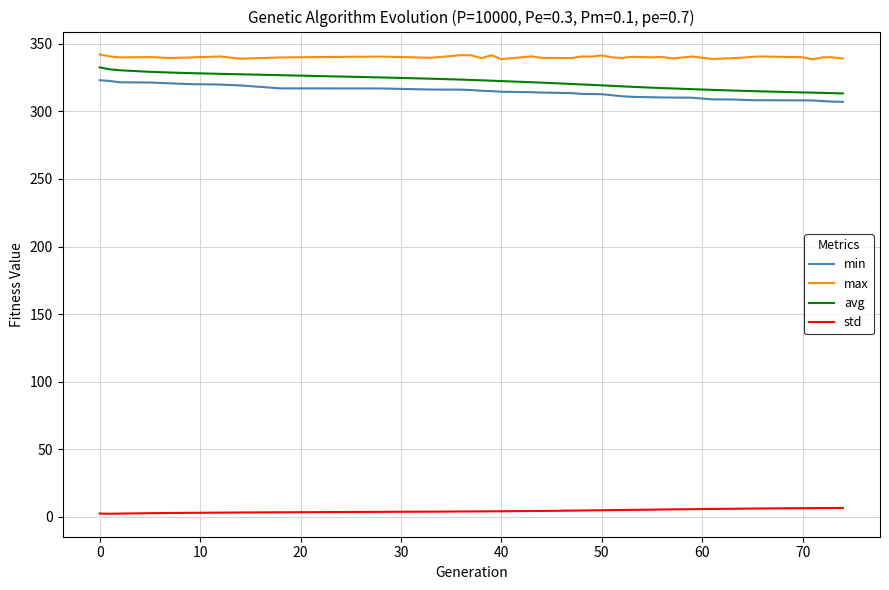

True or false: std and max cross at least once.

False